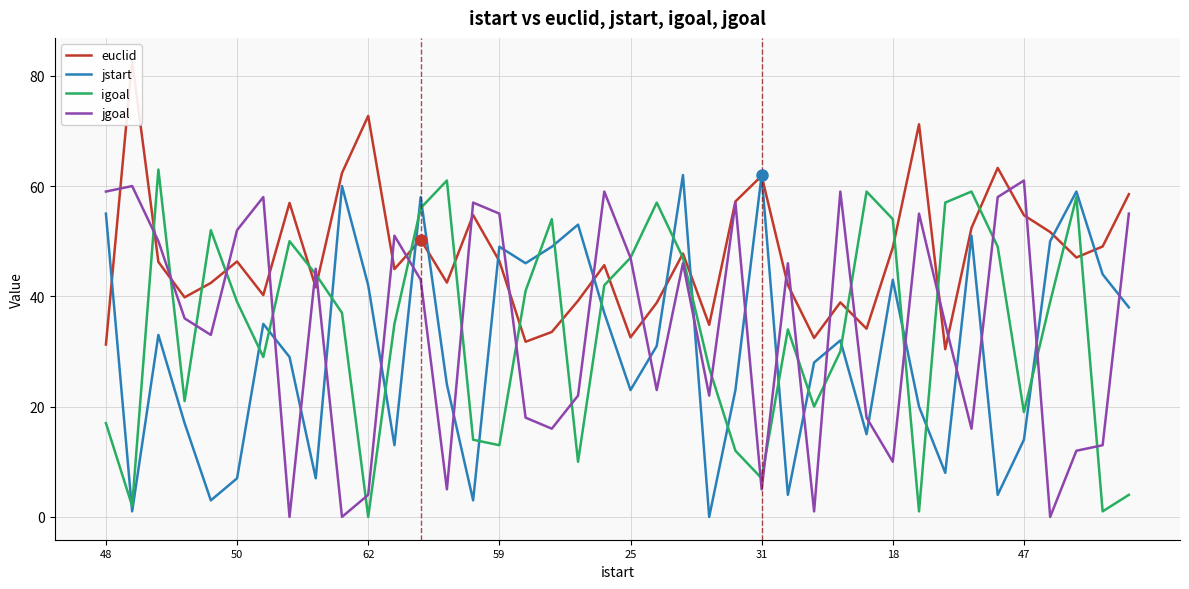

What is the difference between the second highest and second lowest values in the euclid series?

41.5